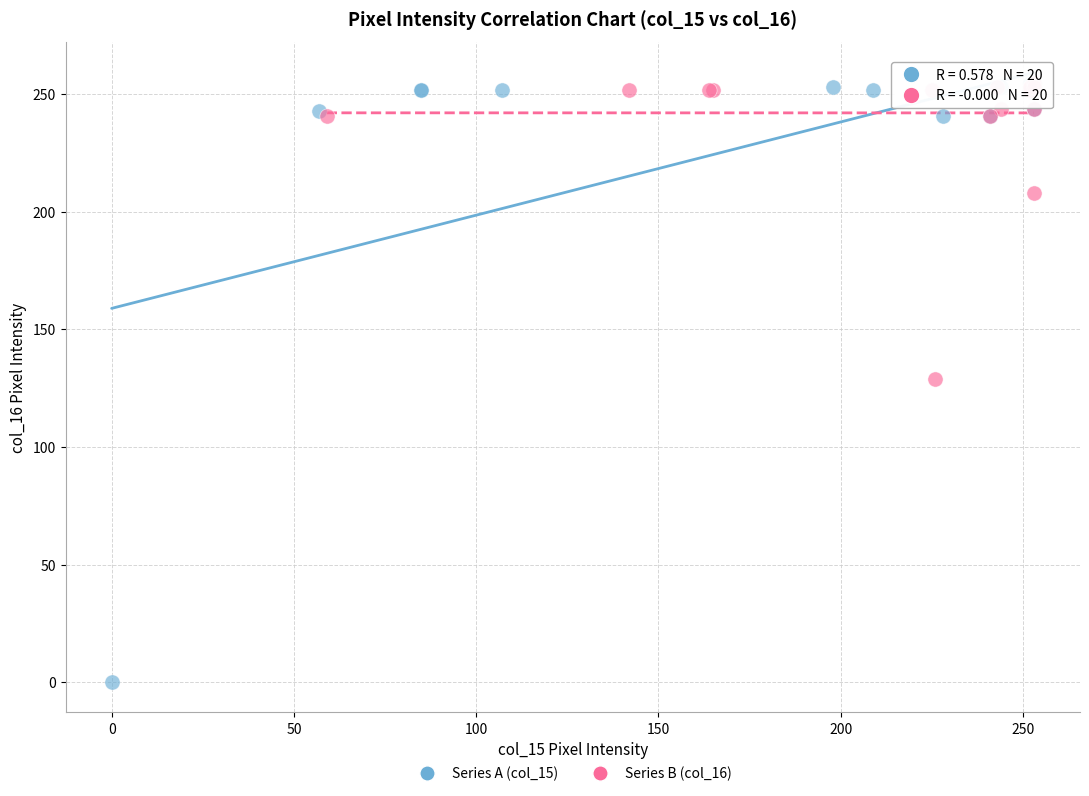

Which series reaches the minimum Y coordinate?

Series A (col_15)